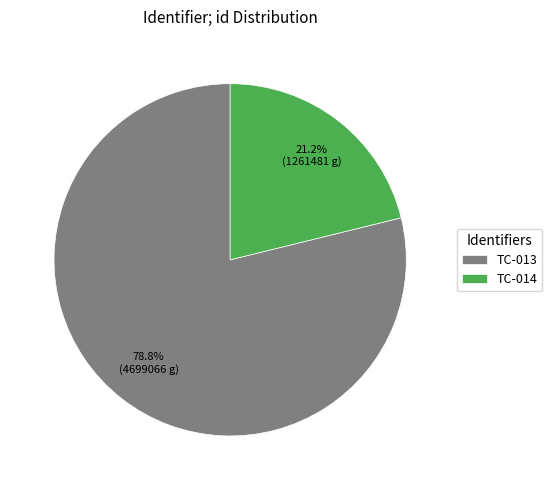

Do TC-014 and TC-013 together represent more than half of the pie?

Yes